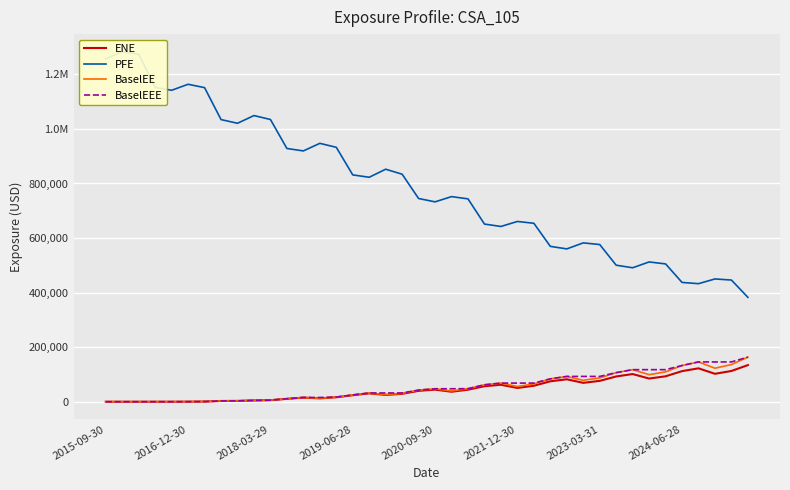

Is it true that ENE equals 14798.6 at 11?

False